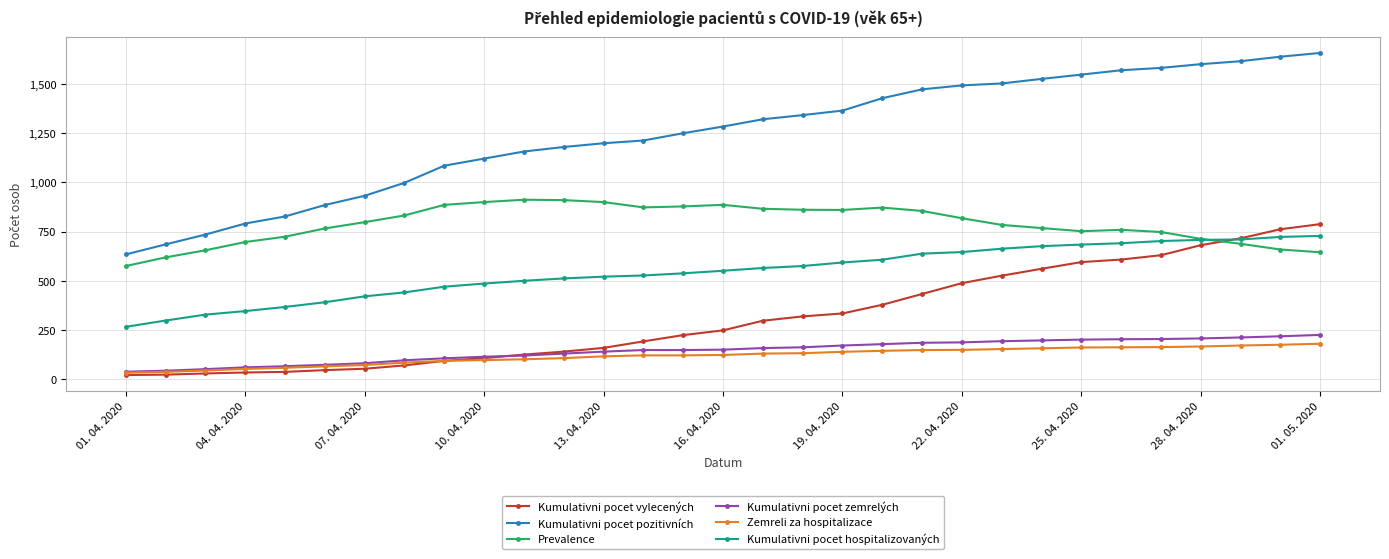

Which series has the largest range (max minus min)?

Kumulativni pocet pozitivních